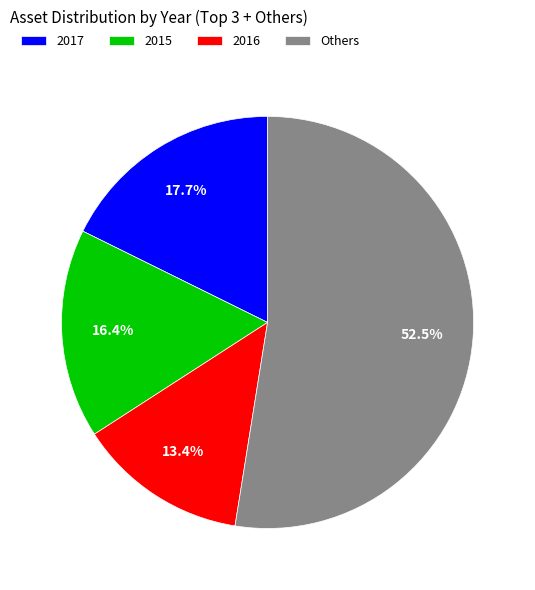

What portion of the pie excludes 2015?

83.6%